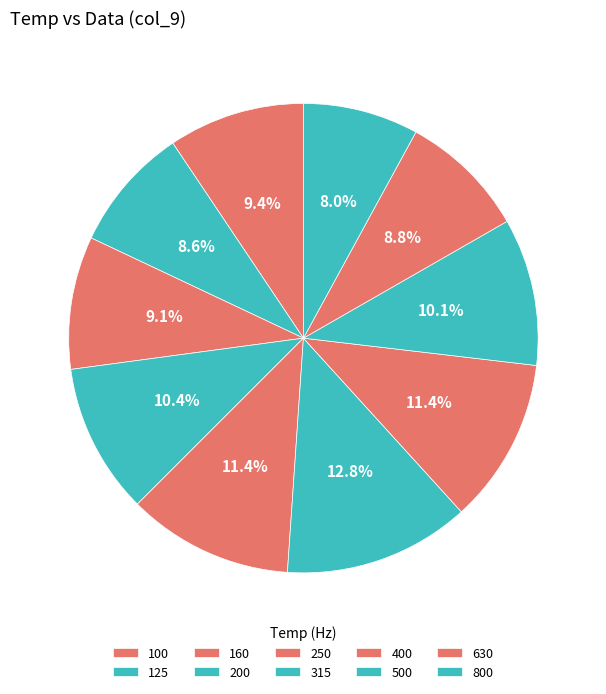

Which category has the biggest portion of the pie?

315